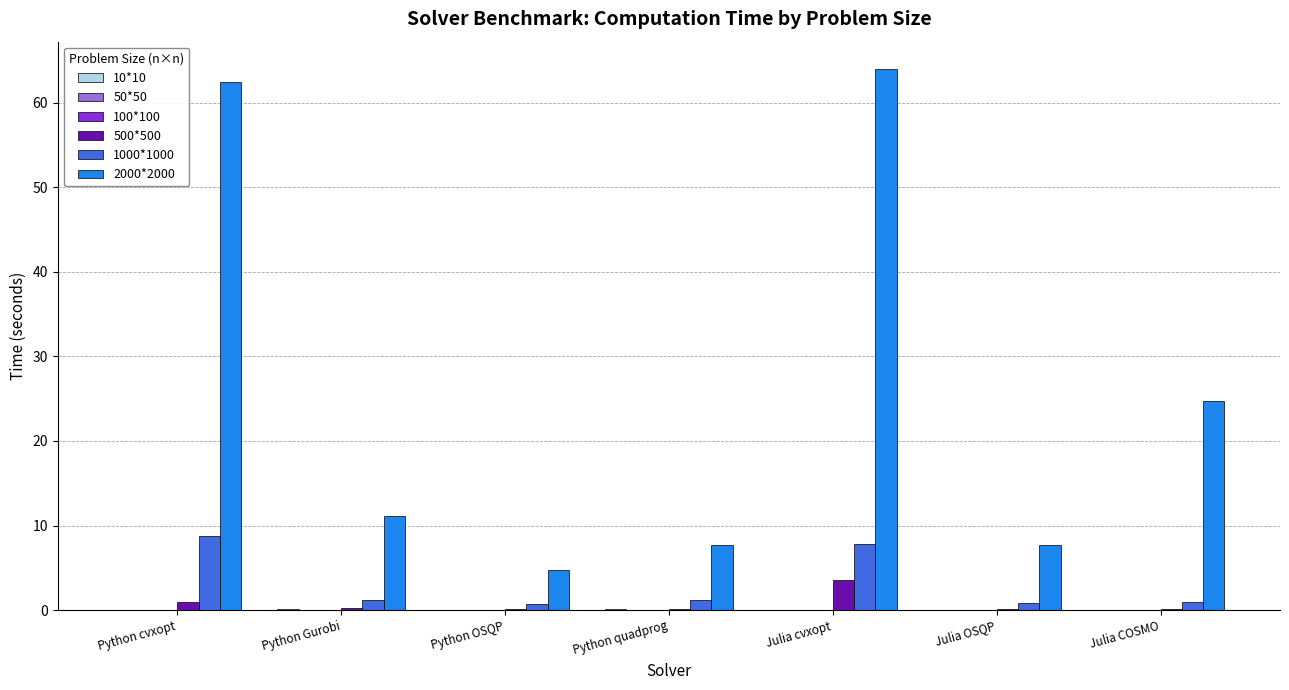

What is the maximum value for 500*500?

3.5